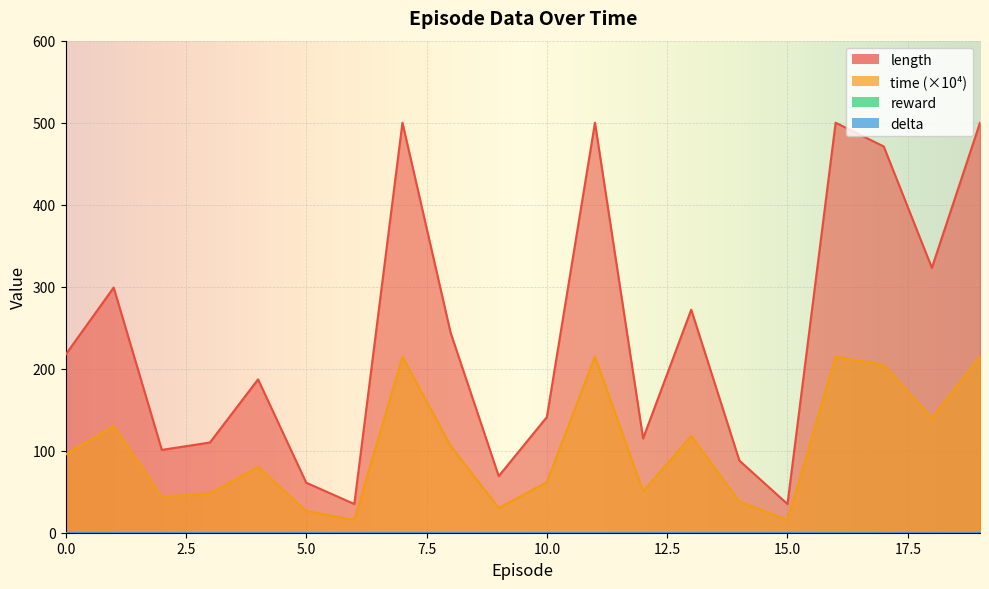

Is it true that time equals 38.1 at 14?

True